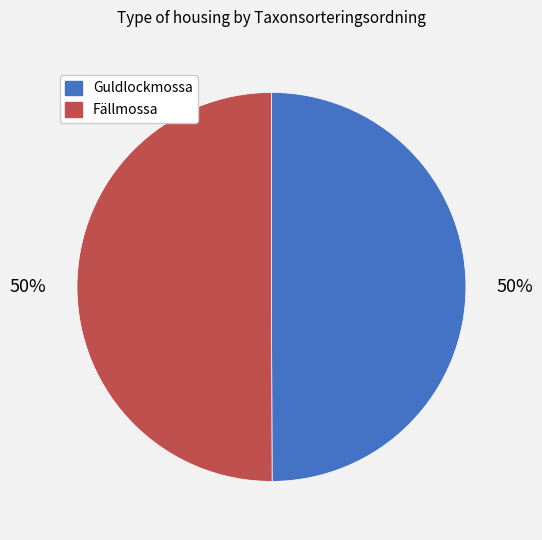

To the nearest percent, what is the average slice percentage?

50%